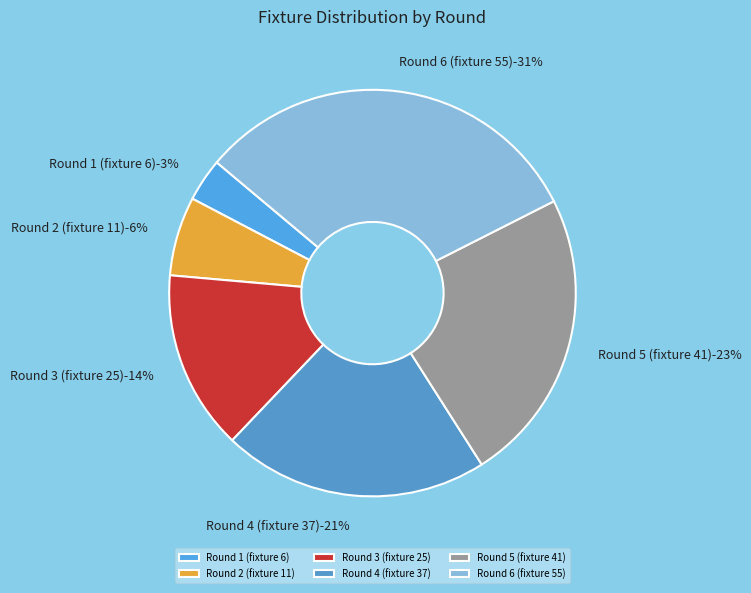

How many slices are in this pie chart?

6